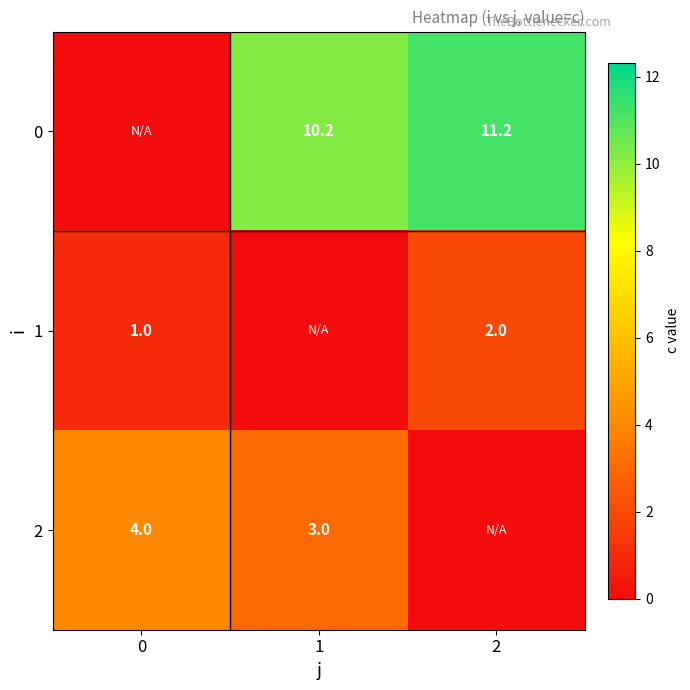

What is the sum of the row_0 values at 1 and 2?

21.4